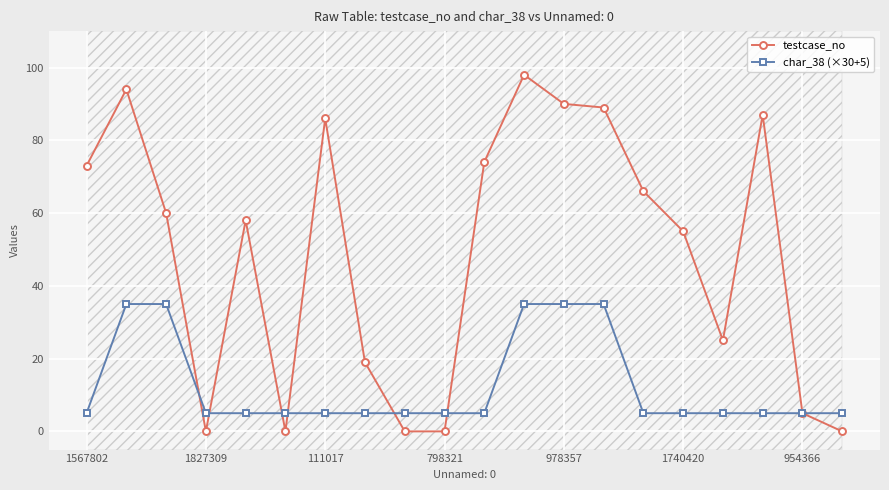

What is the label of the 1st point from the left?

1567802